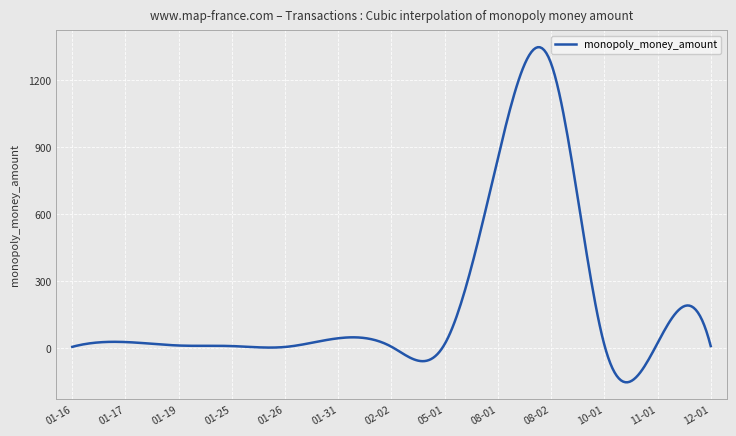

What is the smallest value displayed?

-153.0